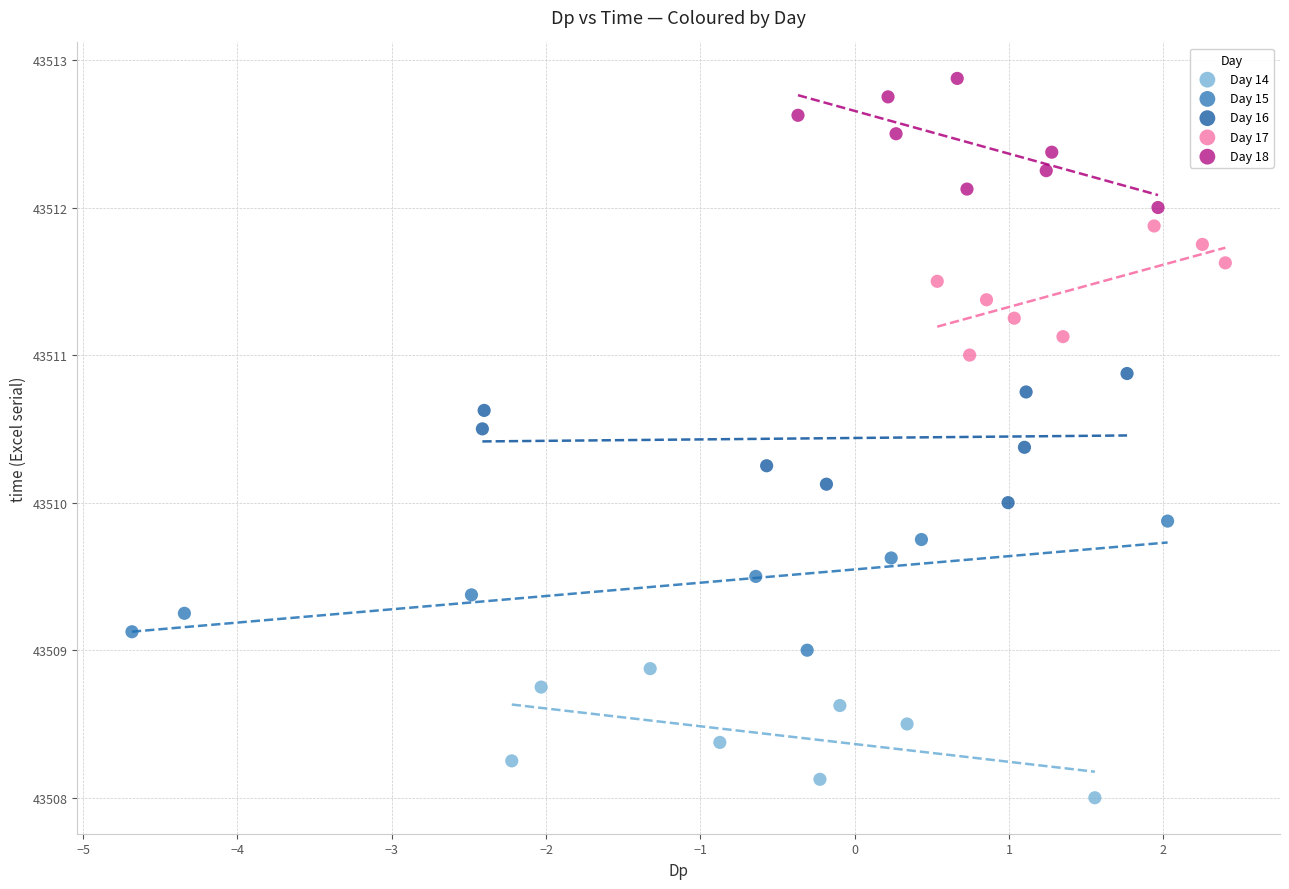

Which series contains the lowest Y value?

Day 14